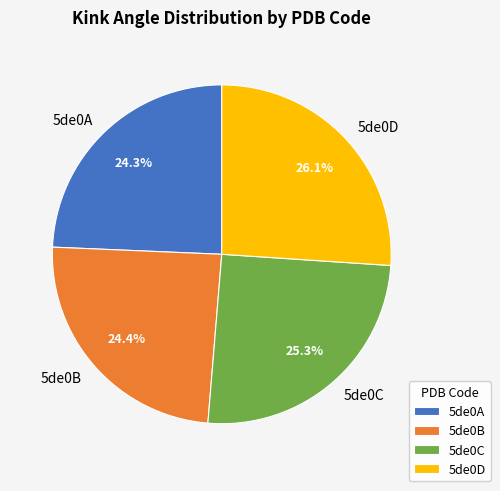

Does any single category account for the majority?

No